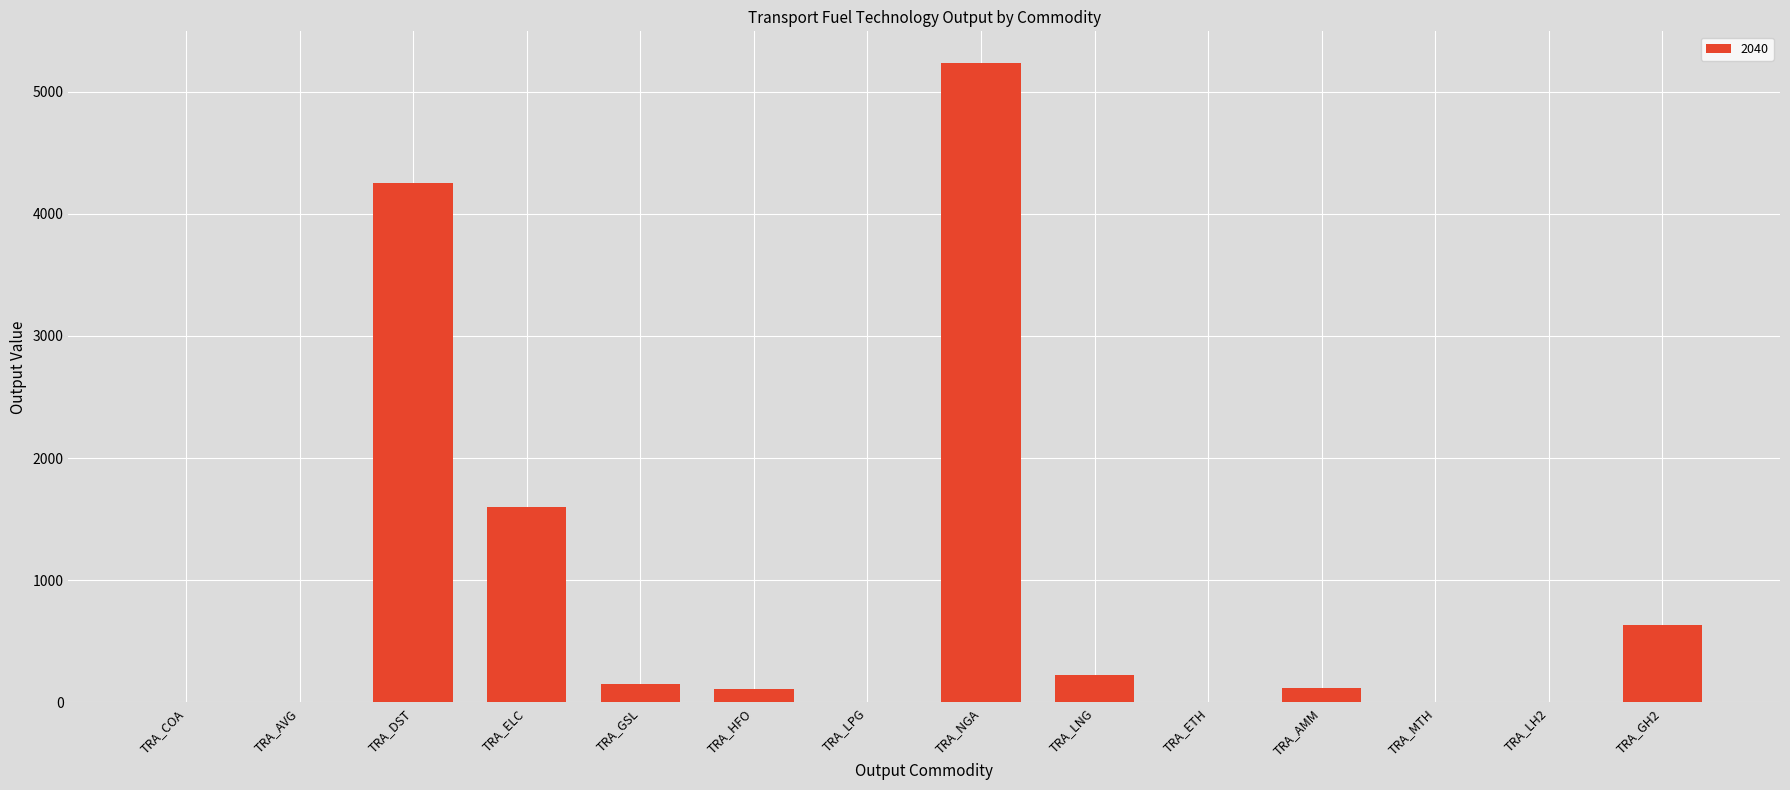

True or false: the data shows 112.7 at TRA_HFO.

True